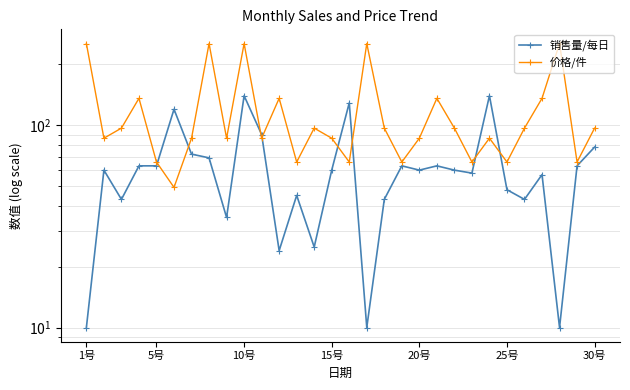

Which series has the largest total across all categories?

价格/件